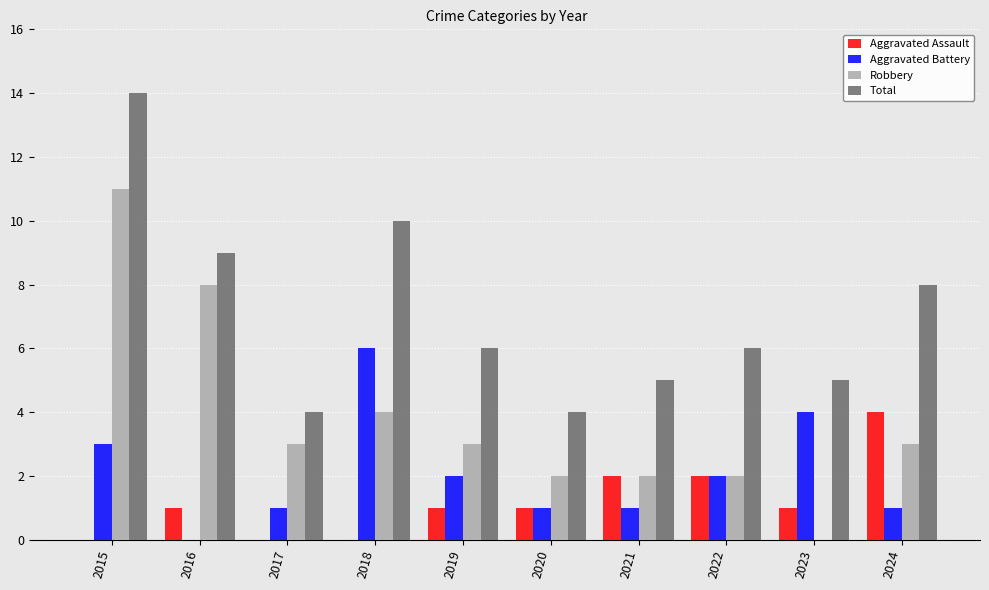

Reading left to right, transcribe all the data shown in this chart.

Aggravated Assault: 0	1	0	0	1	1	2	2	1	4
Aggravated Battery: 3	0	1	6	2	1	1	2	4	1
Robbery: 11	8	3	4	3	2	2	2	0	3
Total: 14	9	4	10	6	4	5	6	5	8